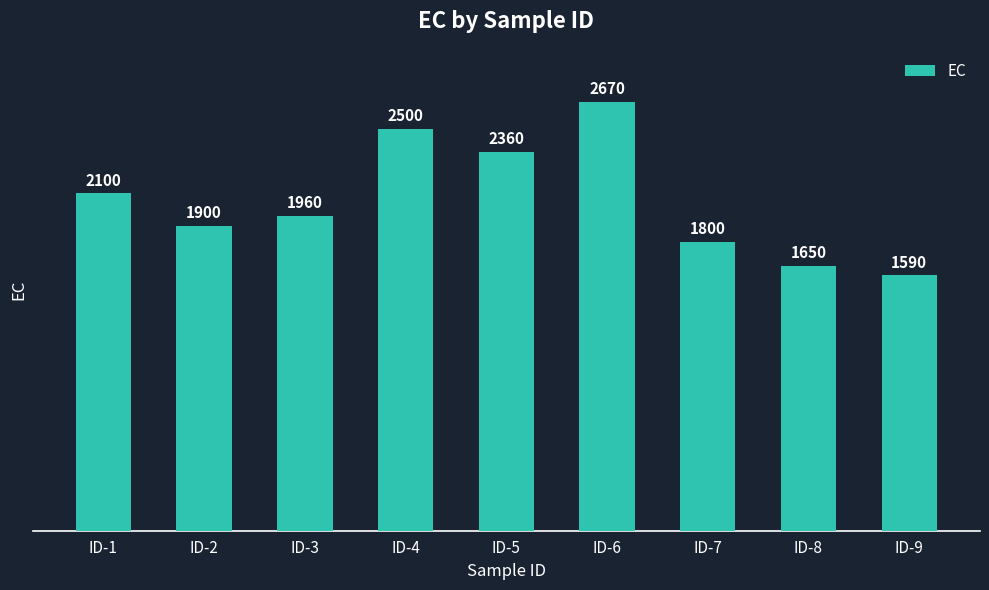

Where does the data first go above 1960?

ID-1